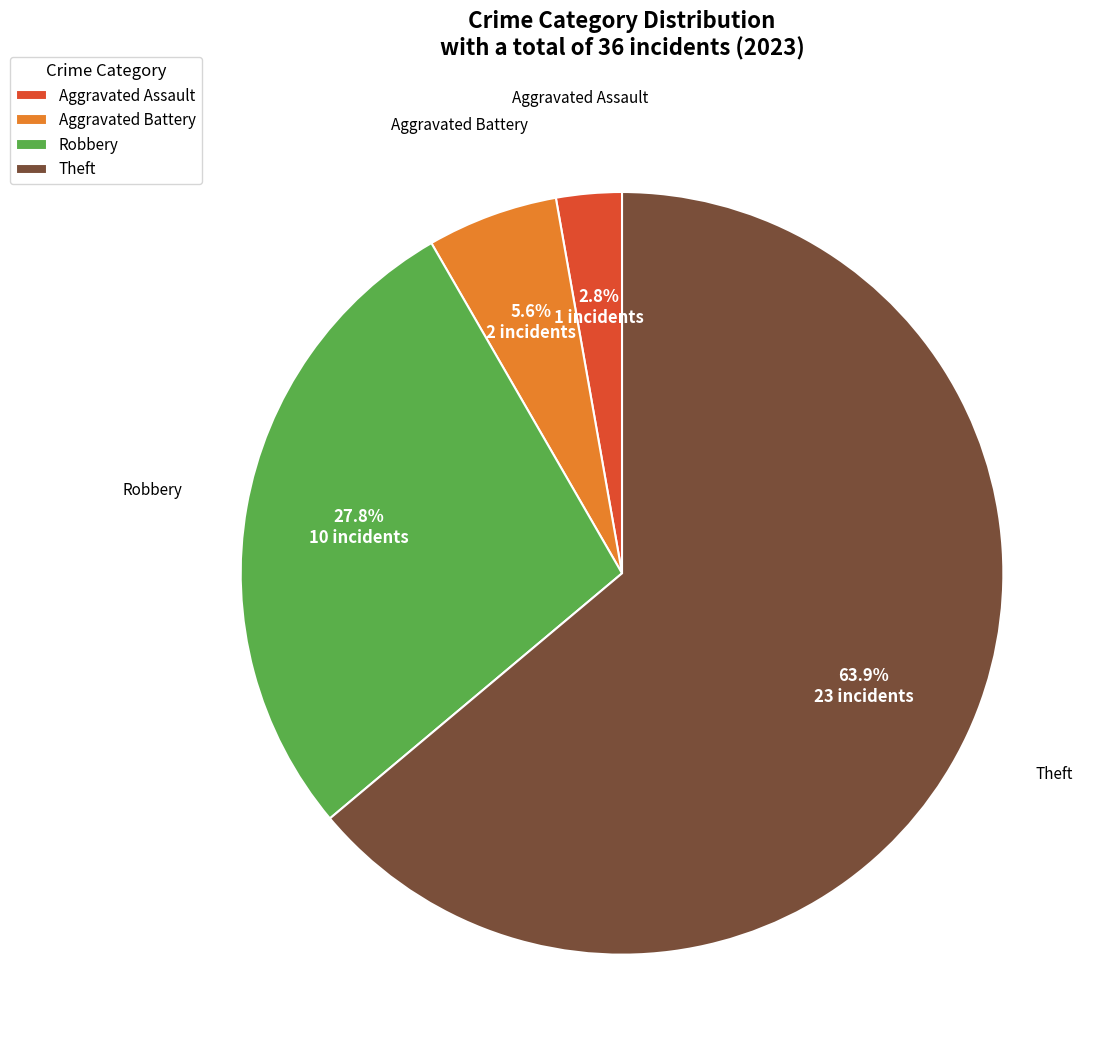

To the nearest percent, what is the combined percentage of Robbery and Aggravated Battery?

33%